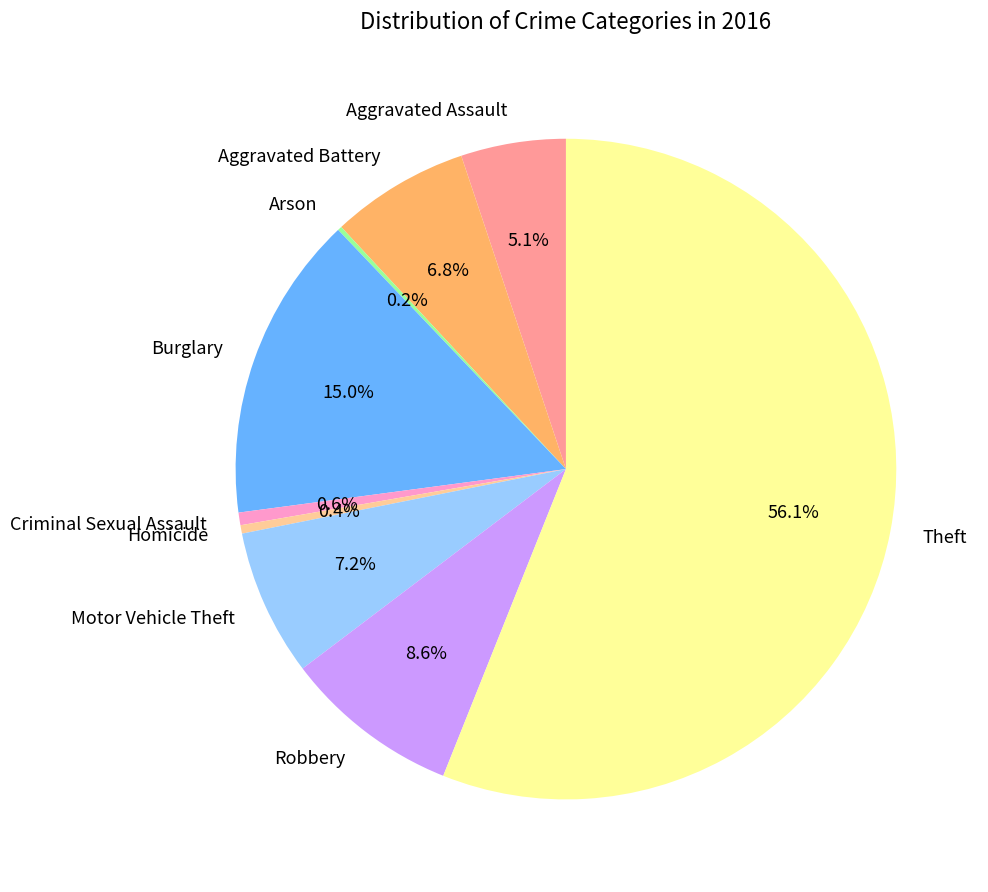

Does any single category account for the majority?

Yes